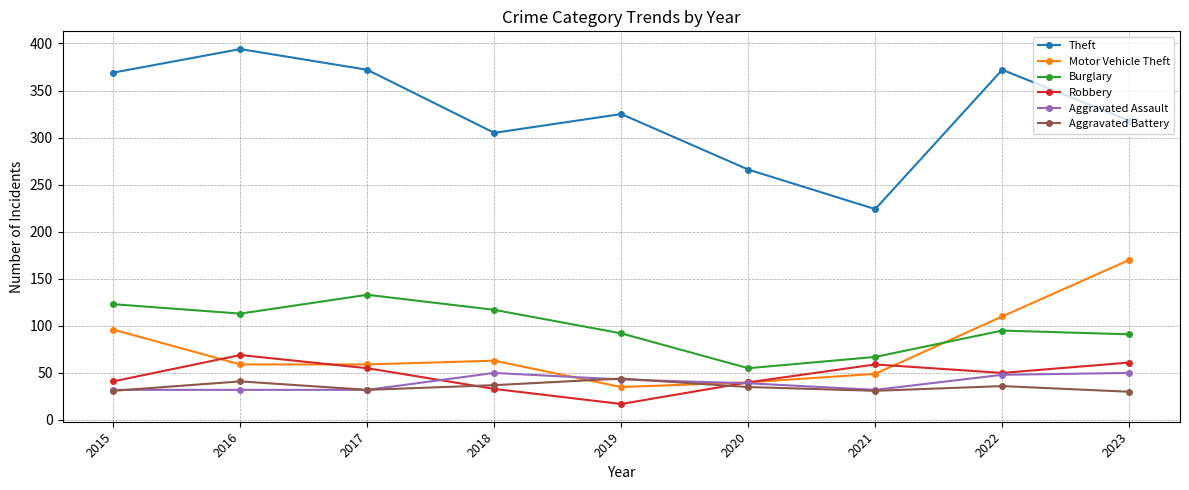

True or false: Theft has more than 1 points higher than both neighbors.

True